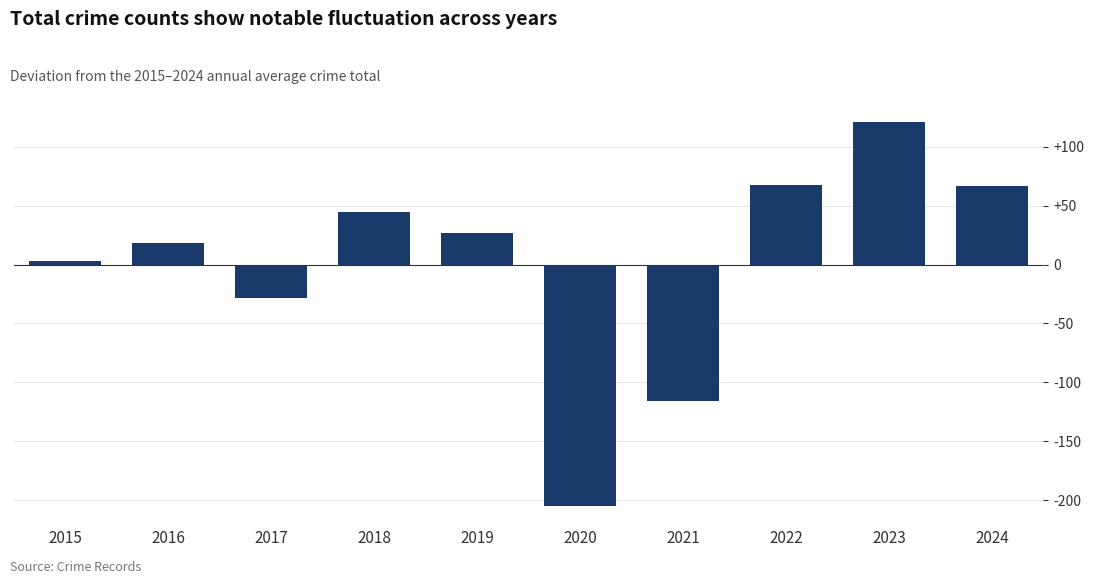

True or false: the data shows 4 at 2016.

False